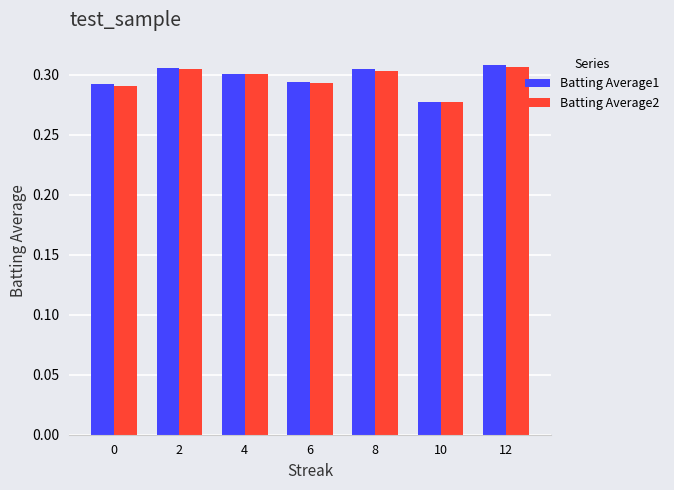

At how many categories does at least one series exceed 0?

7